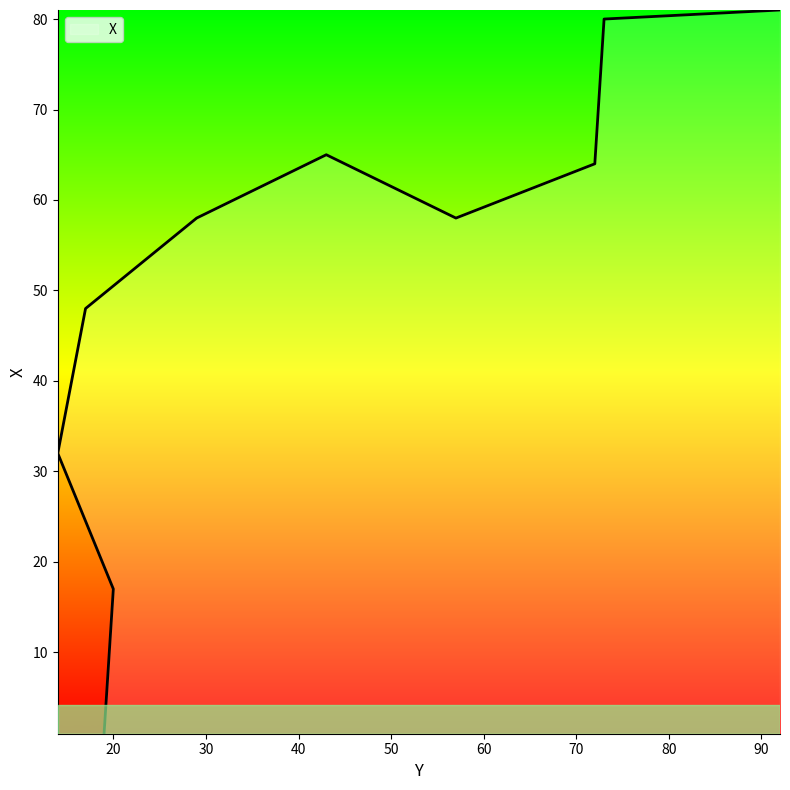

The value at 57 is 103. True or false?

False